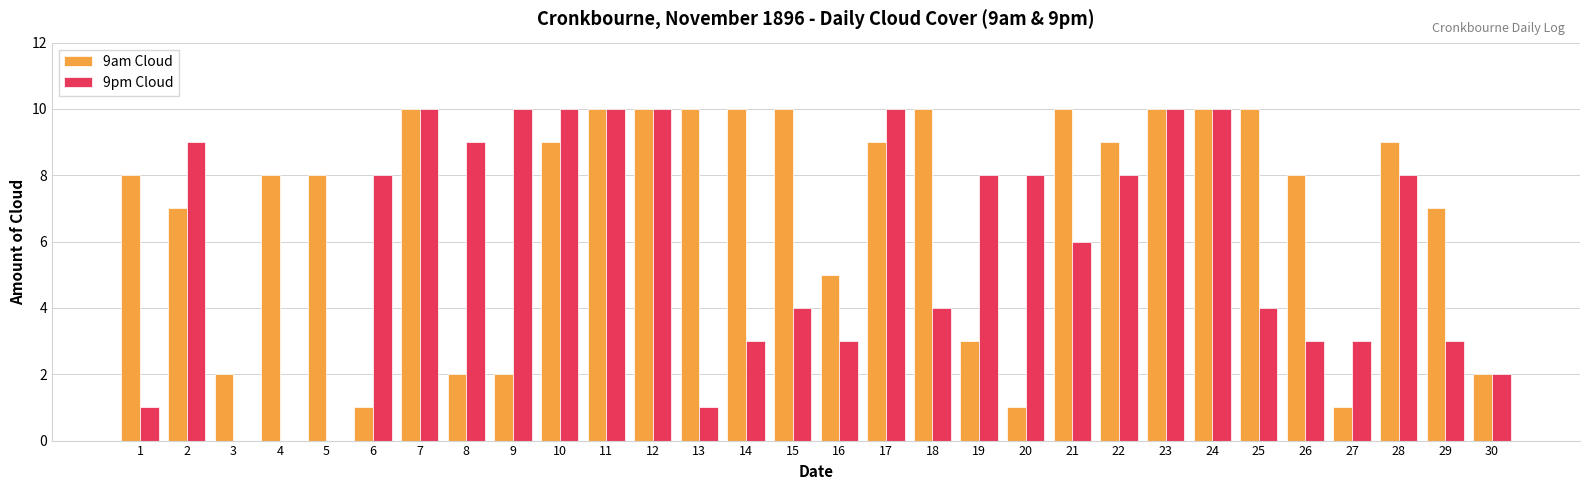

Read the 9am Cloud value at 30.

2